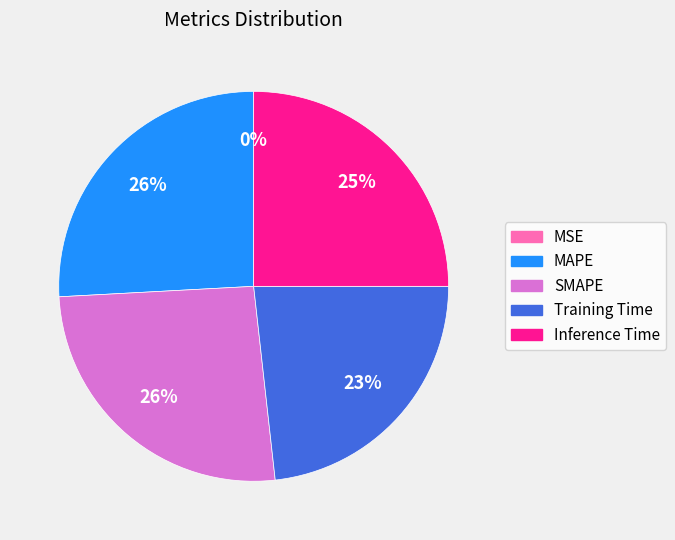

Is it true that MAPE is 35% of the pie?

False